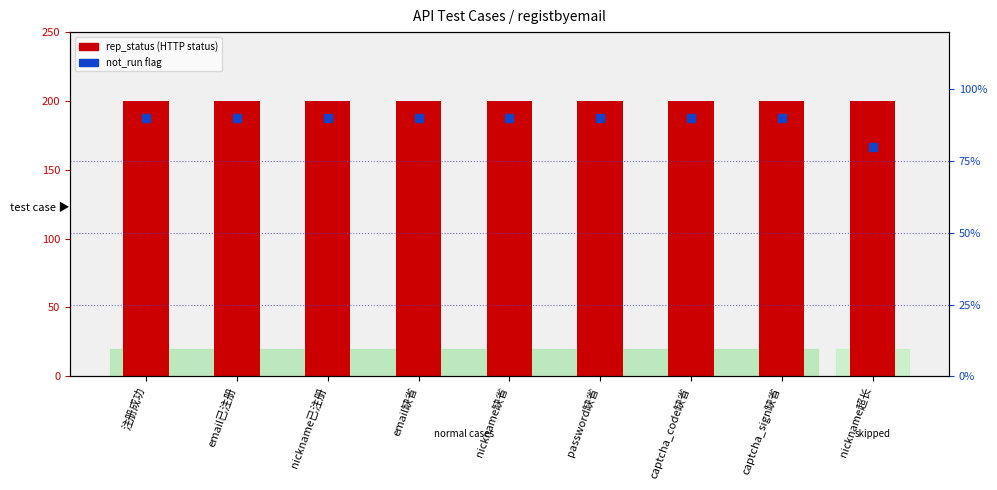

At which category is the sum across all series the highest?

注册成功